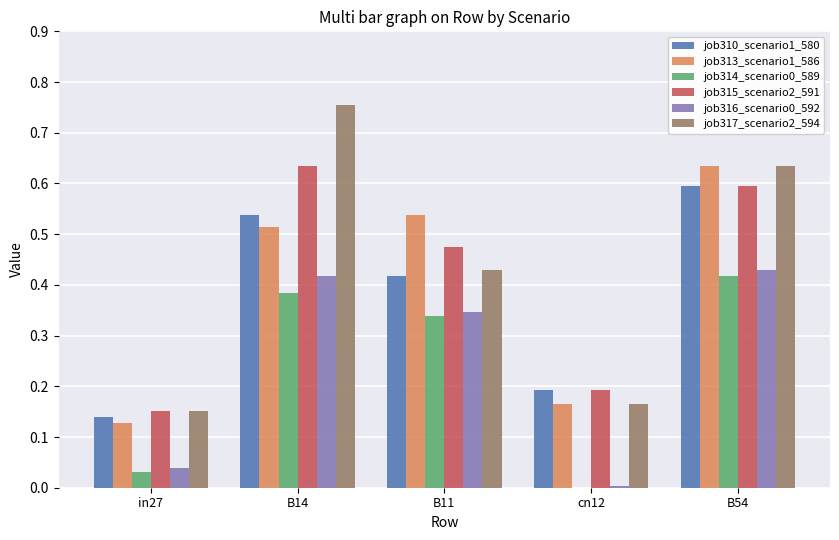

Which category has the highest value in the job317_scenario2_594 series?

B14